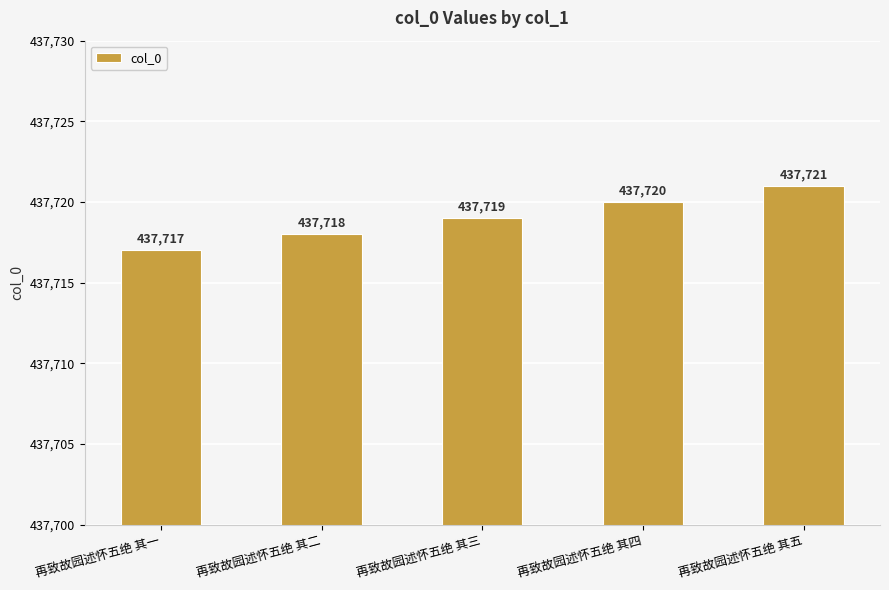

Where is the data nearest to the value 437719?

再致故园述怀五绝 其三